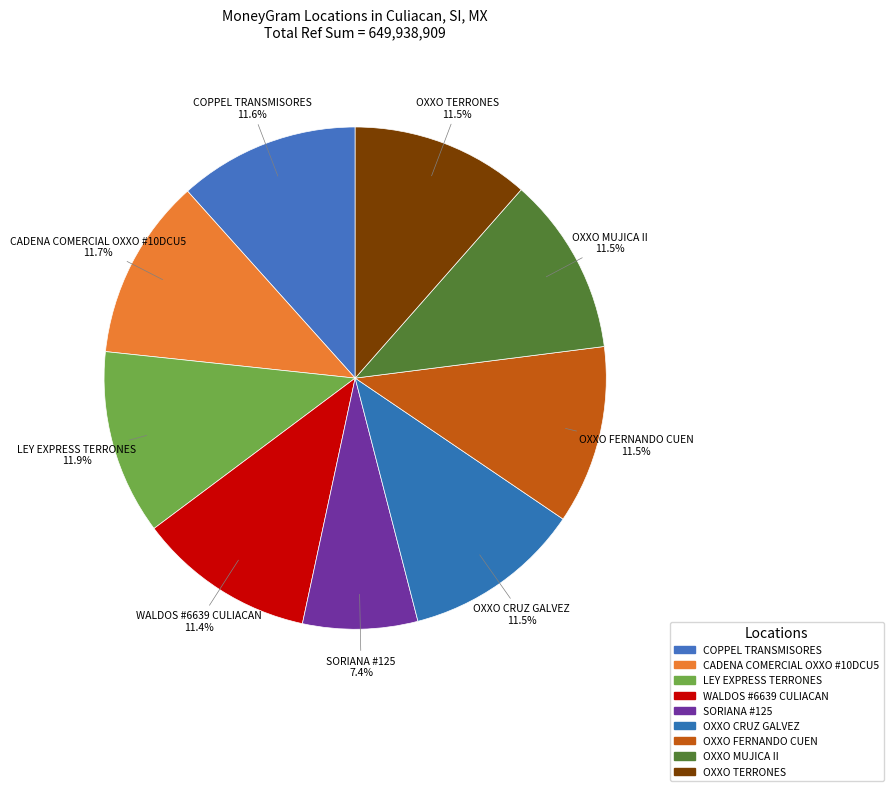

True or false: SORIANA #125 accounts for 14% of the total.

False